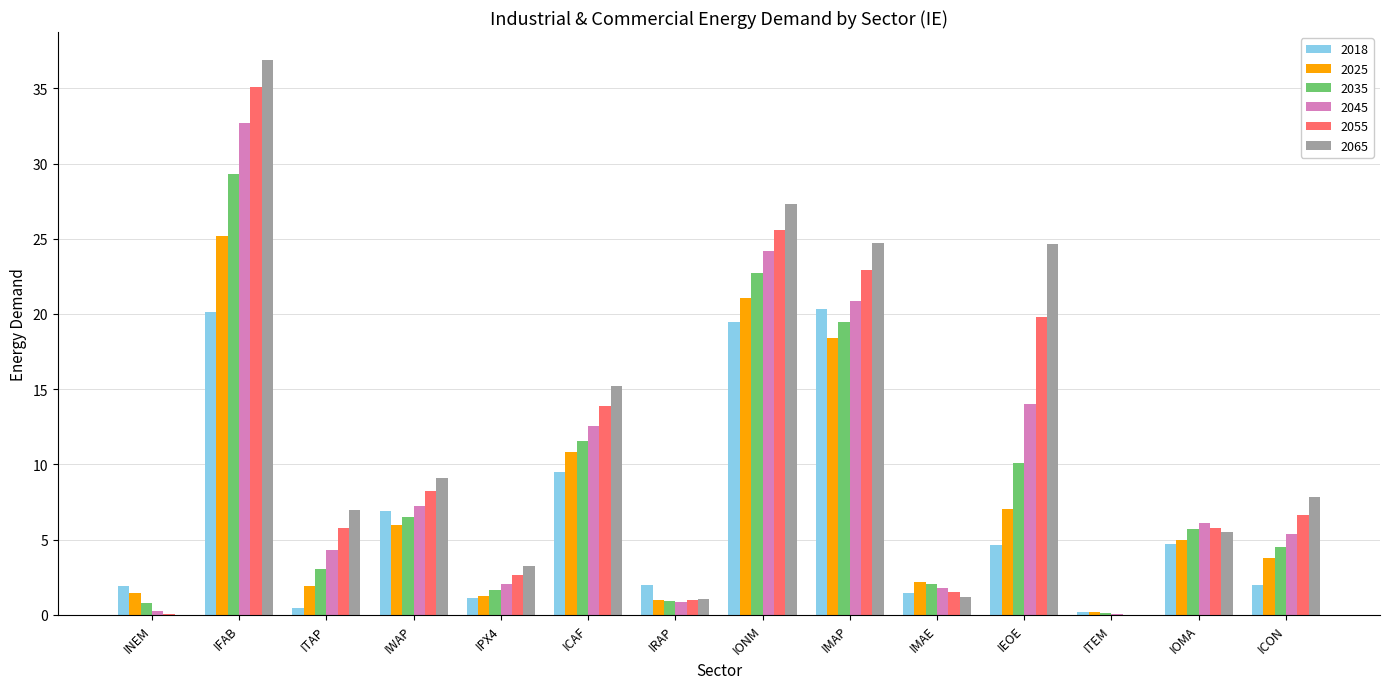

Where is 2025 nearest to the value 12?

ICAF